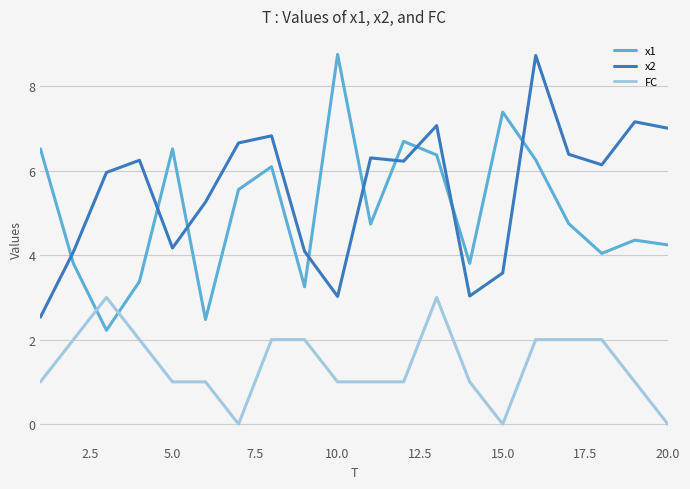

Reading right to left, what are all the values shown in this chart?

x1: 4.2	4.4	4.0	4.7	6.3	7.4	3.8	6.4	6.7	4.7	8.8	3.3	6.1	5.6	2.5	6.5	3.4	2.2	3.8	6.5
x2: 7.0	7.2	6.1	6.4	8.7	3.6	3.0	7.1	6.2	6.3	3.0	4.1	6.8	6.7	5.3	4.2	6.2	6.0	4.1	2.5
FC: 0.0	1.0	2.0	2.0	2.0	0.0	1.0	3.0	1.0	1.0	1.0	2.0	2.0	0.0	1.0	1.0	2.0	3.0	2.0	1.0